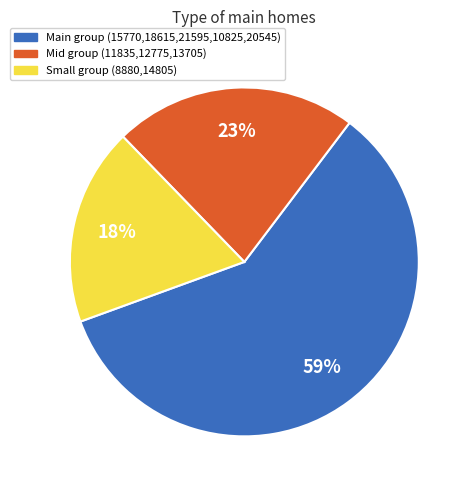

To the nearest percent, what is the combined percentage of Small group (8880,14805) and Main group (15770,18615,21595,10825,20545)?

77%